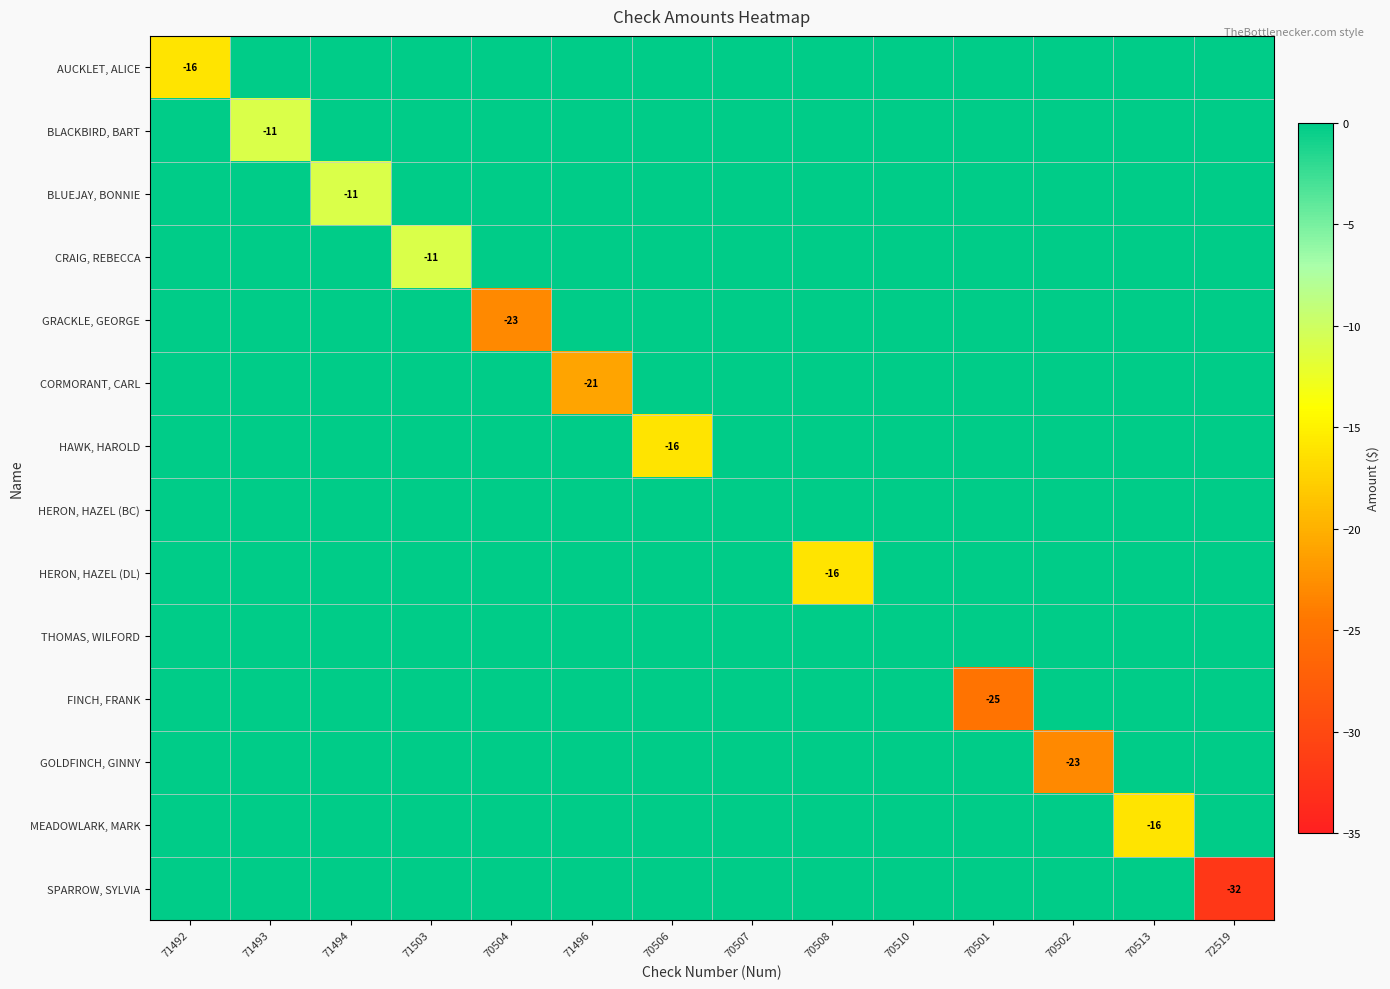

Rank the categories by HERON, HAZEL (DL) value from lowest to highest.

70508, 71492, 71493, 71494, 71503, 70504, 71496, 70506, 70507, 70510, 70501, 70502, 70513, 72519